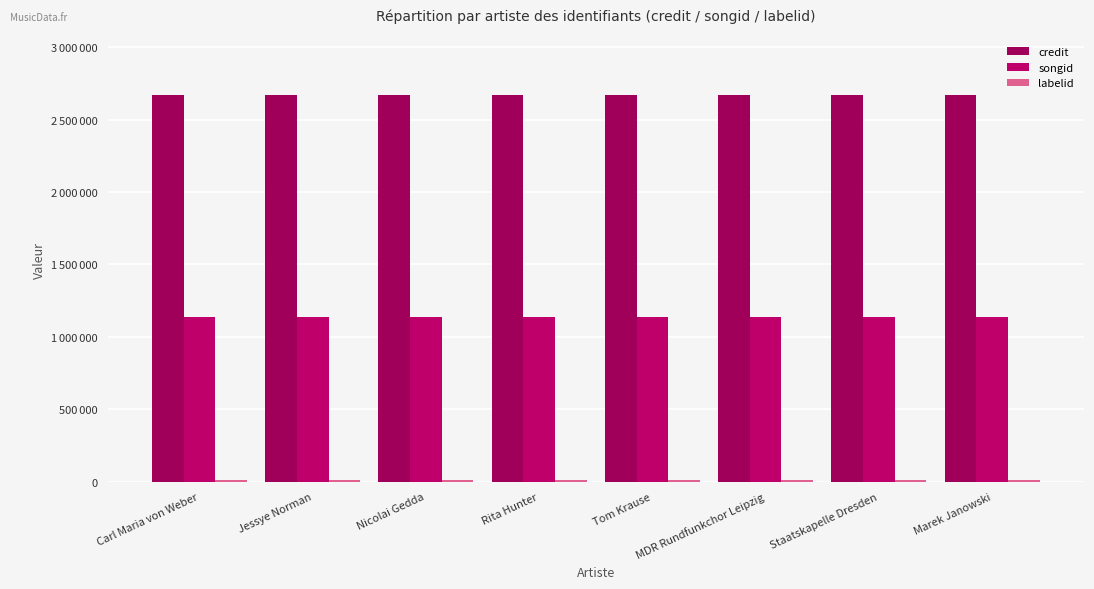

Rank the categories by songid value from highest to lowest.

Carl Maria von Weber, Jessye Norman, Nicolai Gedda, Rita Hunter, Tom Krause, MDR Rundfunkchor Leipzig, Staatskapelle Dresden, Marek Janowski